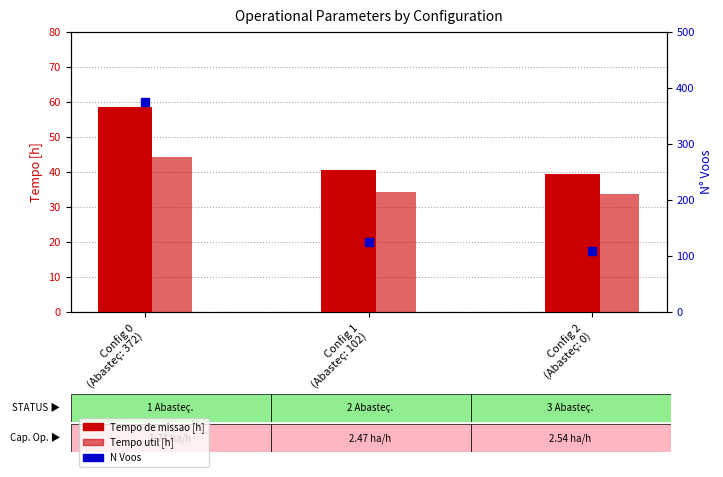

At which category is the sum across all series the highest?

Config 0
(Abasteç: 372)